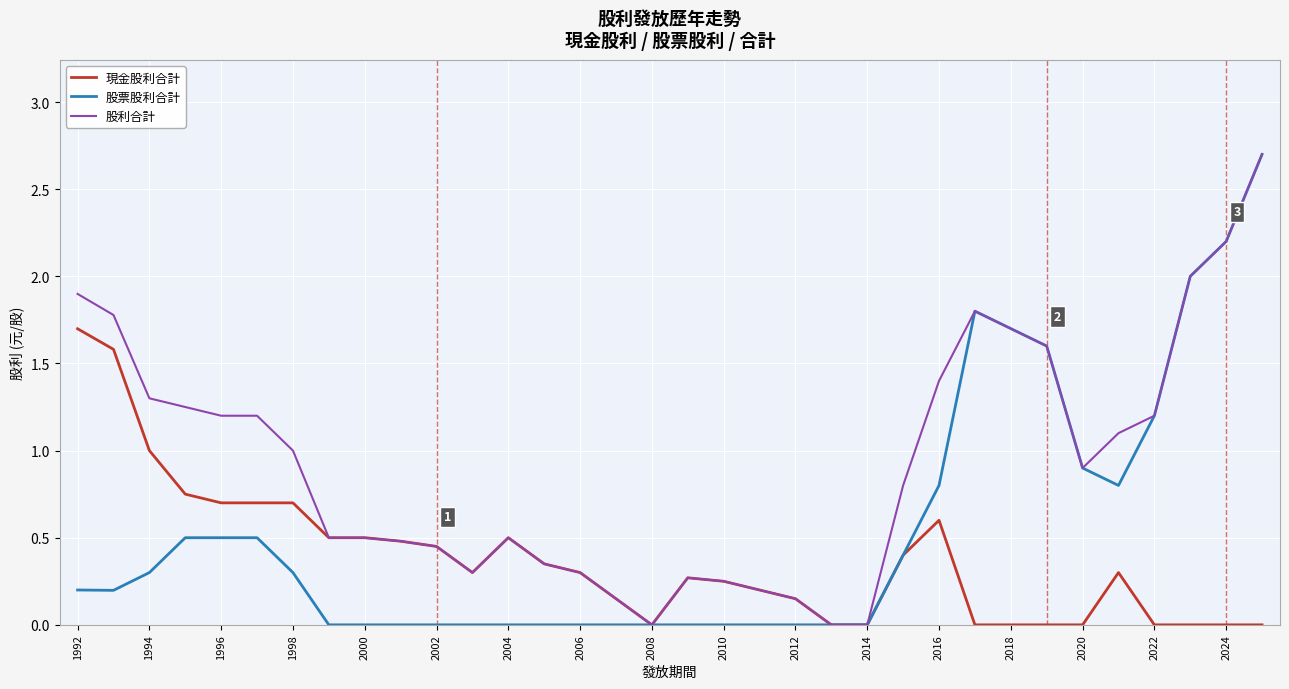

What is the maximum value shown in the chart?

2.7